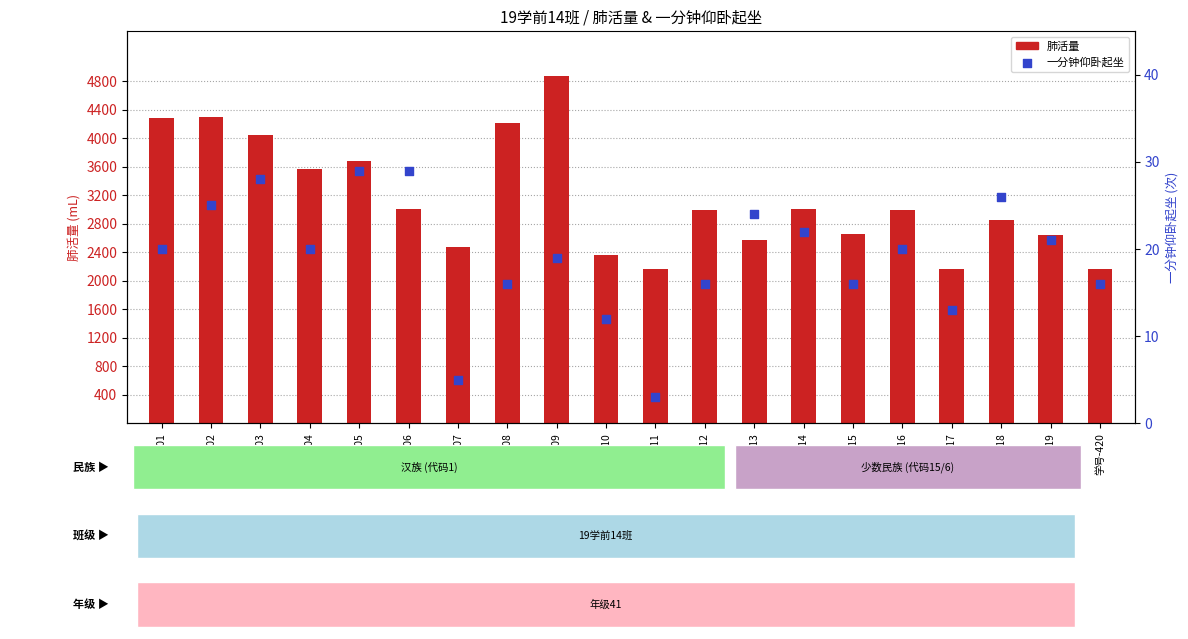

Is the value of 一分钟仰卧起坐 at 学号-416 greater than the value of 肺活量 at 学号-406?

No